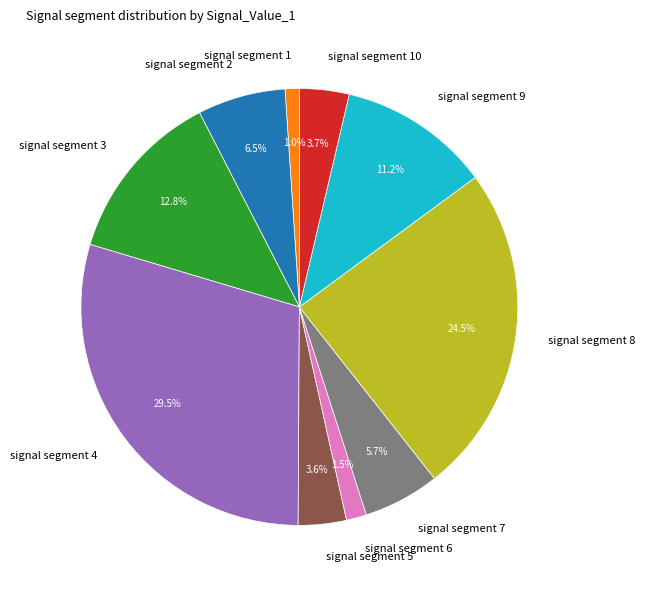

Which category has the biggest portion of the pie?

signal segment 4